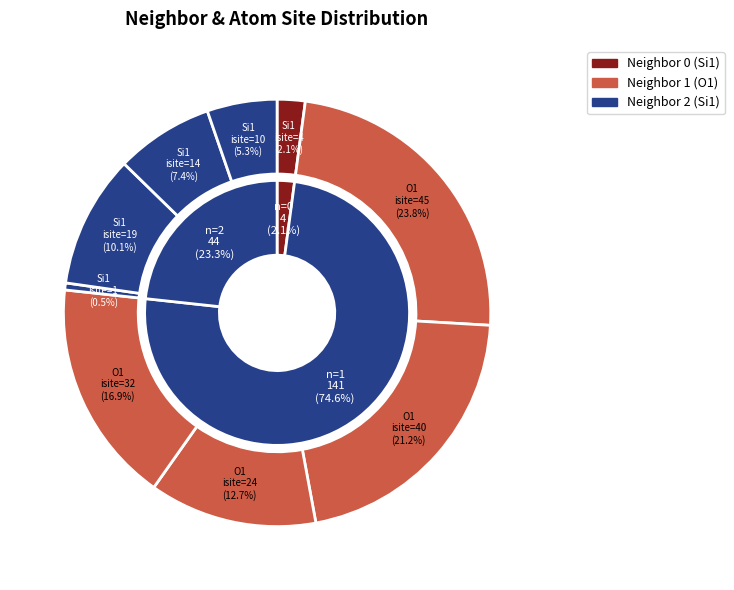

What percentage is NOT represented by 6?

89.9%